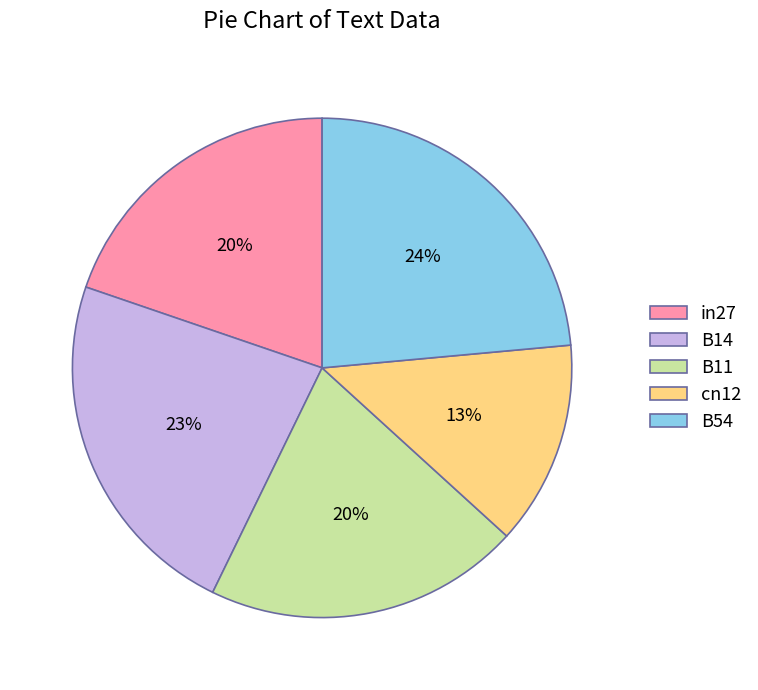

To the nearest percent, what is the difference between the cn12 and B14 slice percentages?

10%